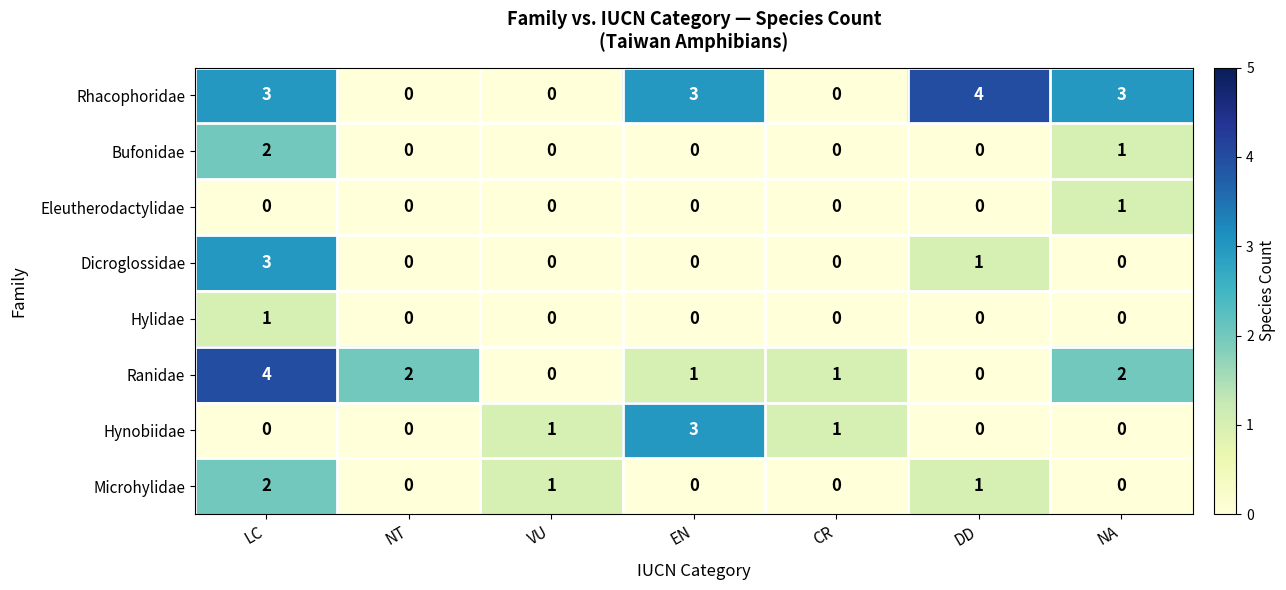

Is it true that Hylidae equals 1 at NA?

False